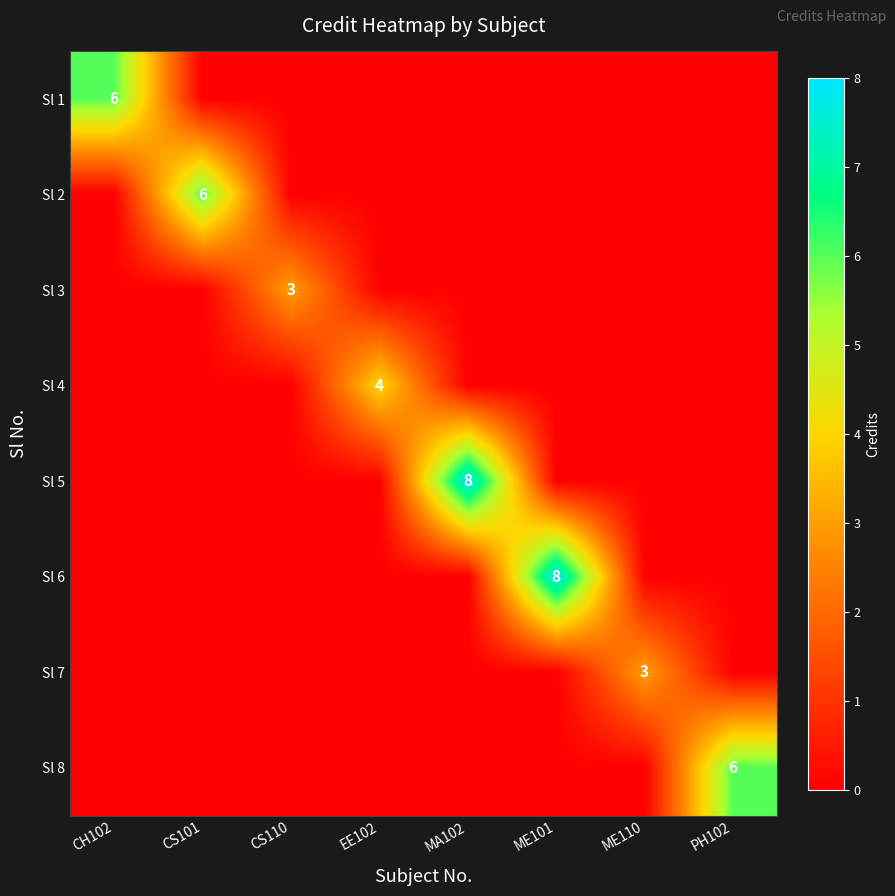

At which category is the sum across all series the highest?

MA102